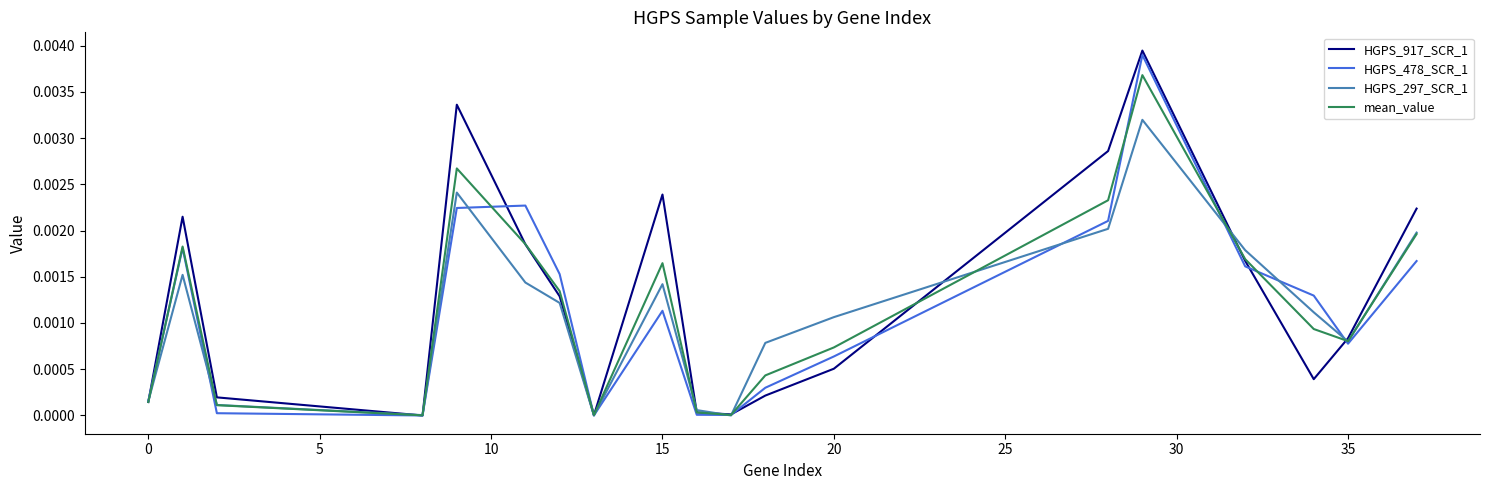

What are all the series names shown in the legend?

HGPS_917_SCR_1, HGPS_478_SCR_1, HGPS_297_SCR_1, mean_value